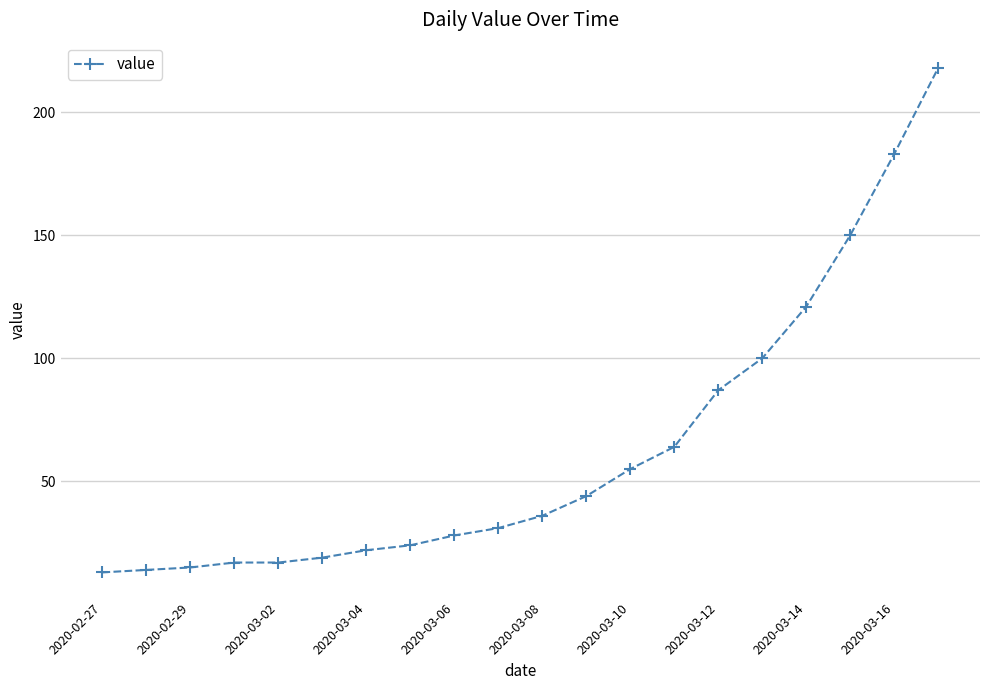

What is the value of the 6th point from the left?

19